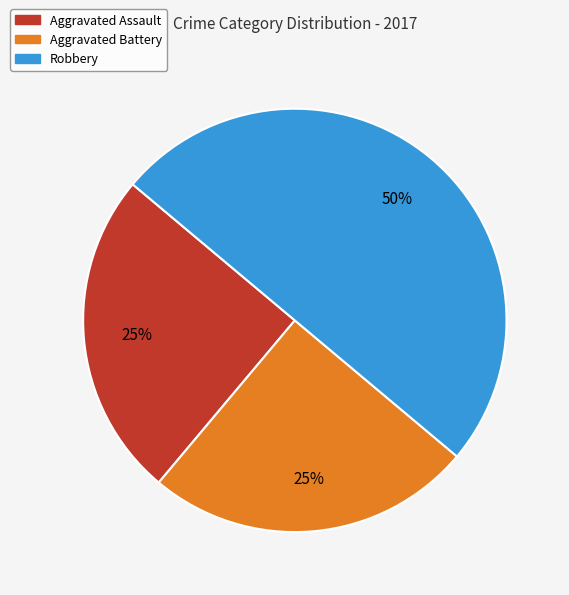

Which category has the biggest portion of the pie?

Robbery